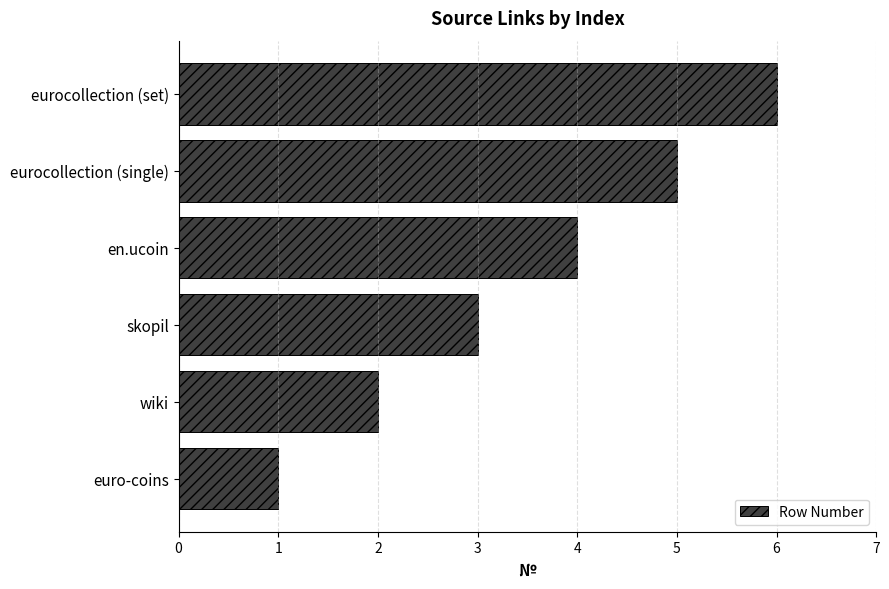

Approximately how many times larger is the value at skopil compared to euro-coins?

3.0